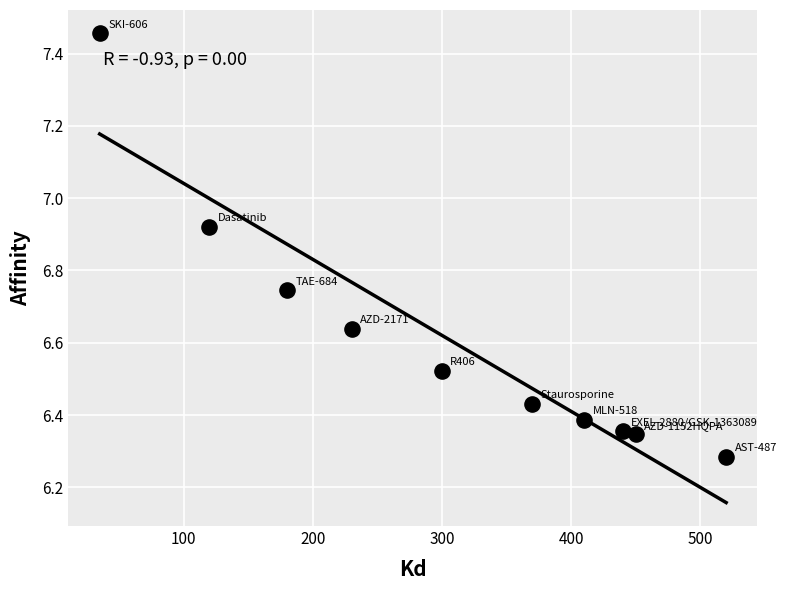

What is the average X value?

305.5